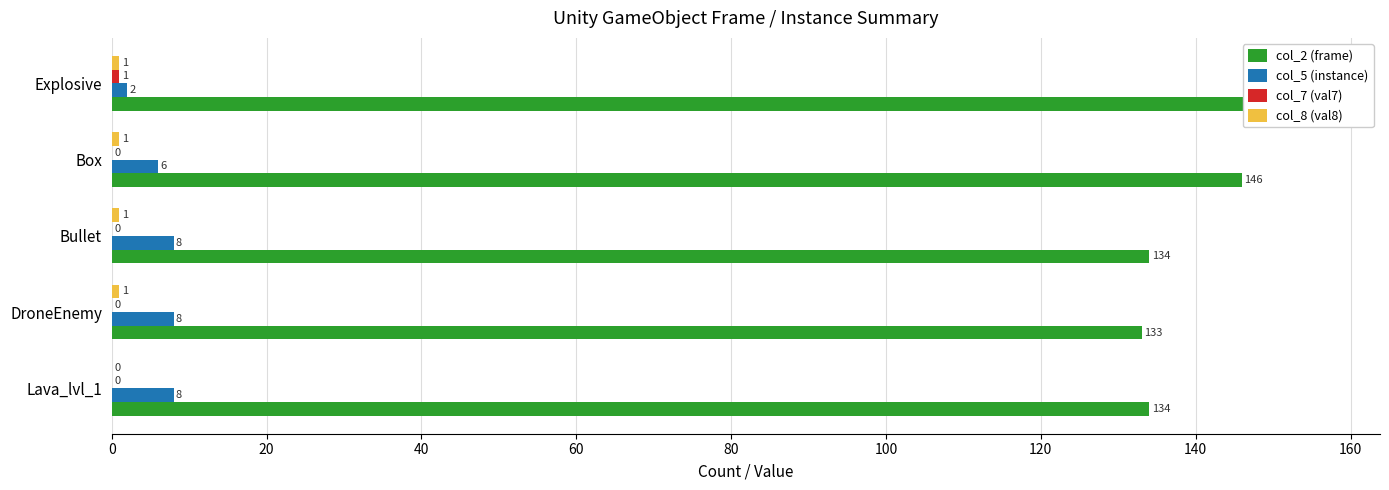

What is the difference between the maximum and second lowest values in the col_5 (instance) series?

2